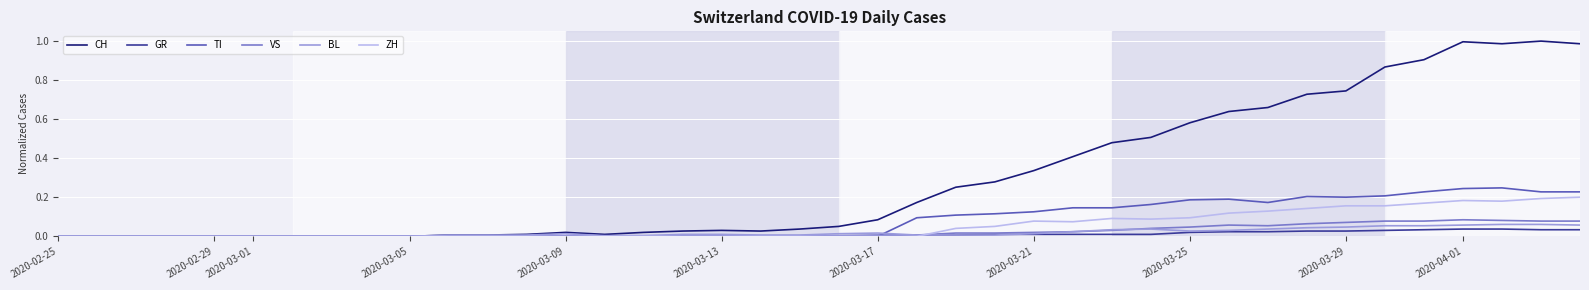

Which series has the largest range (max minus min)?

CH